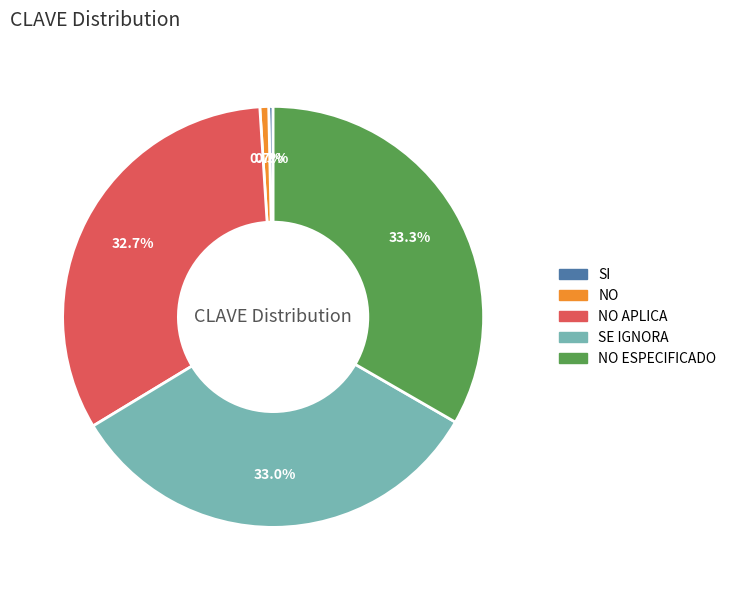

How many slices are in this pie chart?

5